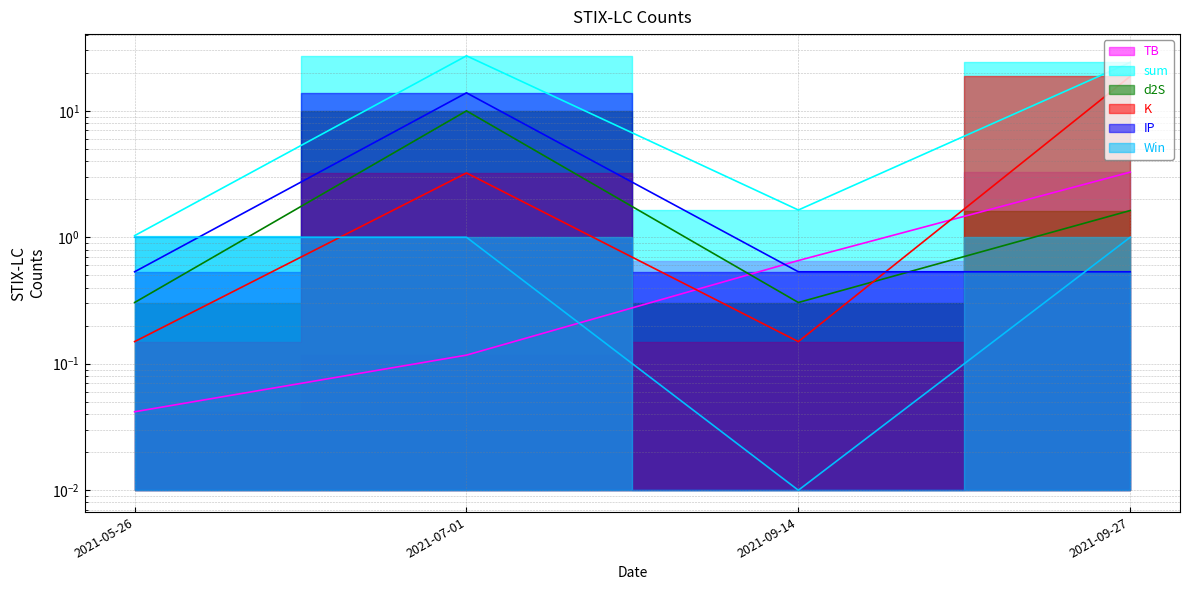

True or false: TB has more than 0 points higher than both neighbors.

False